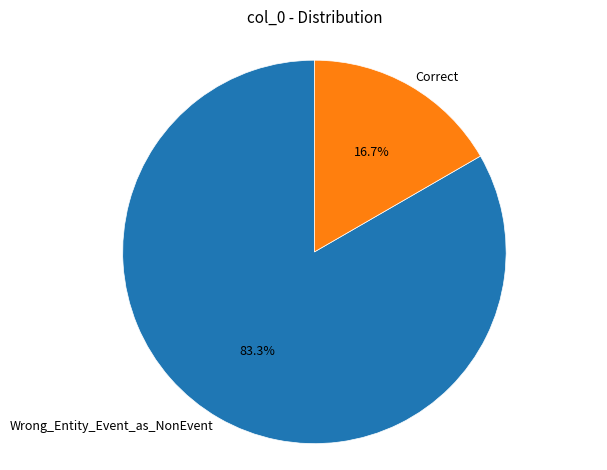

How many slices are in this pie chart?

2